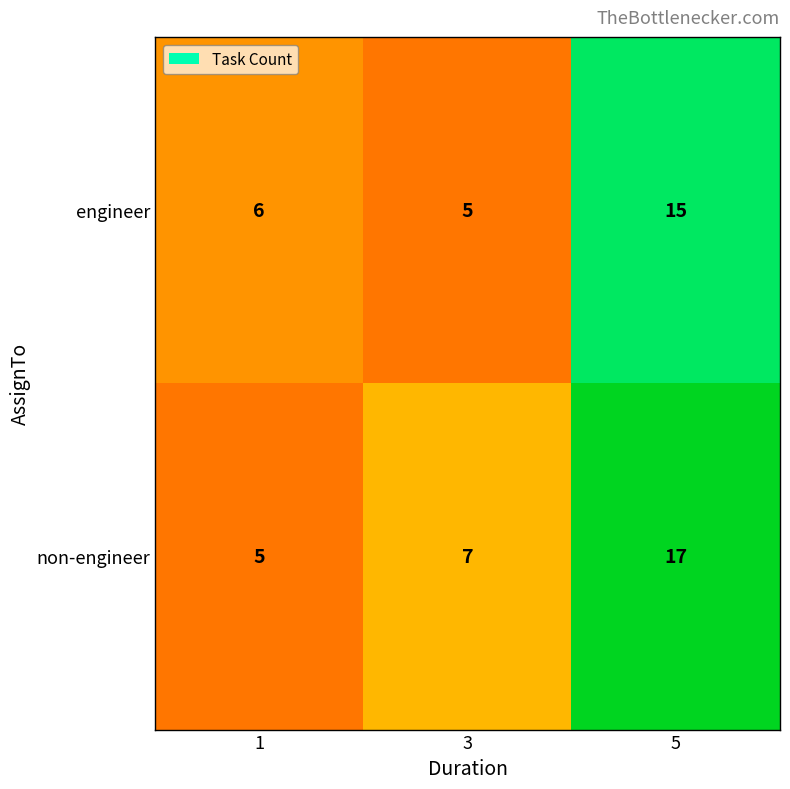

What is the sum of all engineer values?

26